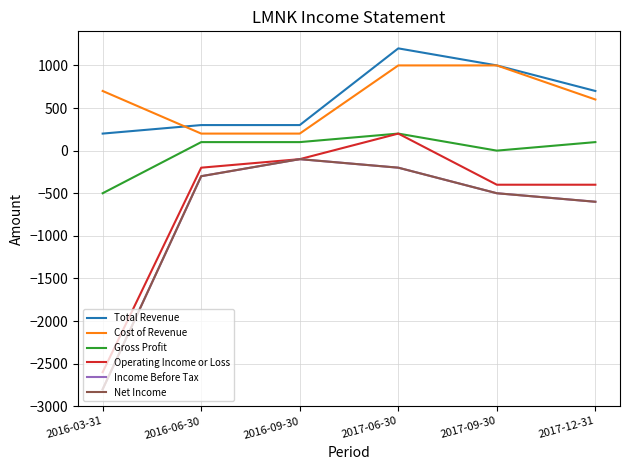

What is the maximum value shown in the chart?

1200